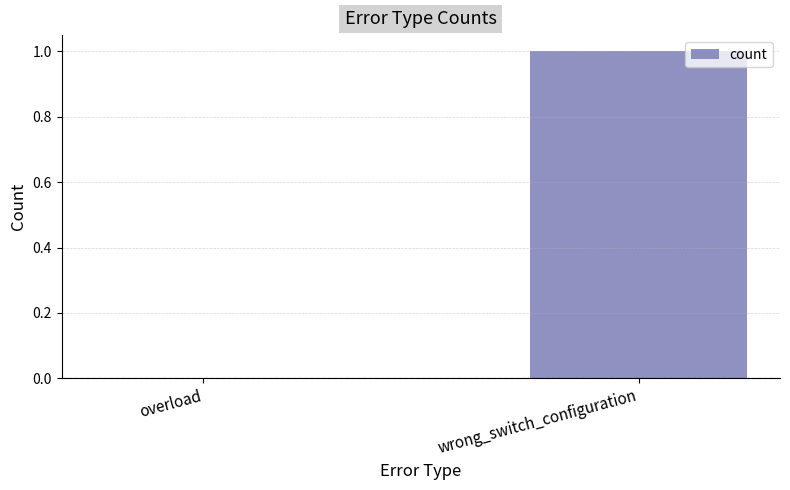

Is it true that the value at wrong_switch_configuration is 1?

True